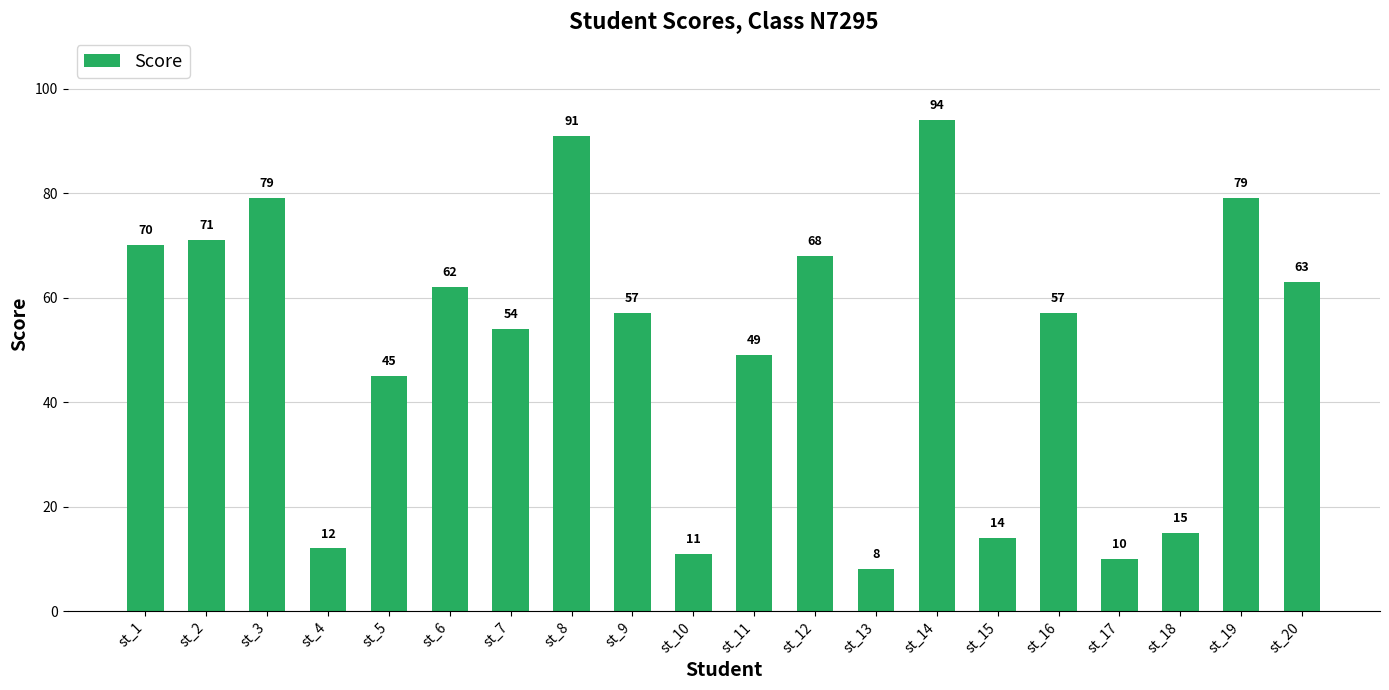

What is the difference between the maximum and minimum values?

86